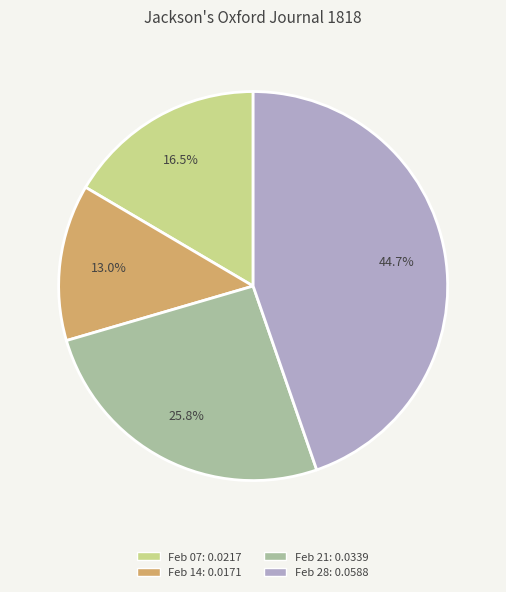

Count the number of slices in the pie.

4